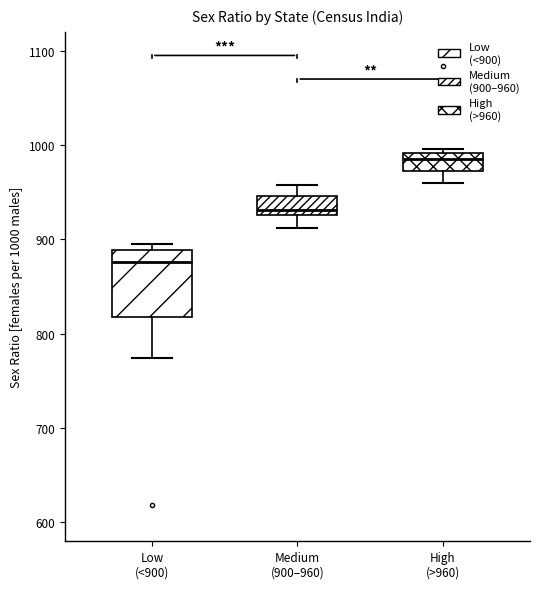

Reading left to right, transcribe this box plot: for each box, give where its median line is, the range the box spans, and where its two whiskers end, as read against the y-axis. The values are not printed on the chart, so give them approximately, as read against the axis.

Low (<900): median 880, box 820 to 890, whiskers 770 to 900
Medium (900–960): median 930 (just above the box's lower edge), box 930 to 950, whiskers 910 to 960
High (>960): median 990 (inside the box), box 970 to 990, whiskers 960 to 1000